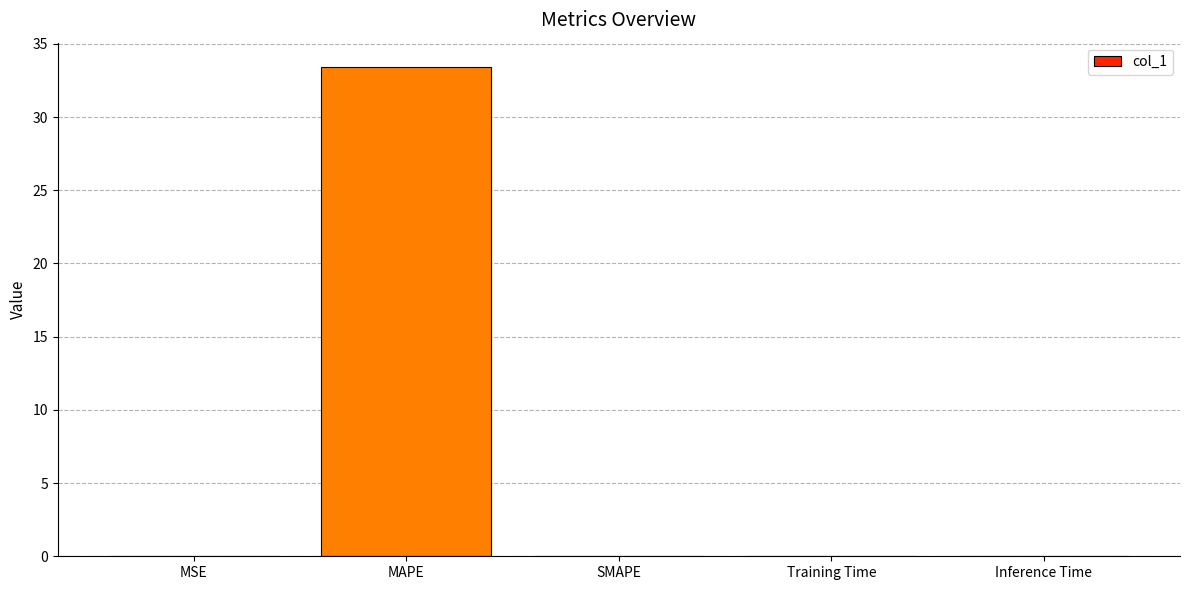

What is the maximum value shown in the chart?

33.4